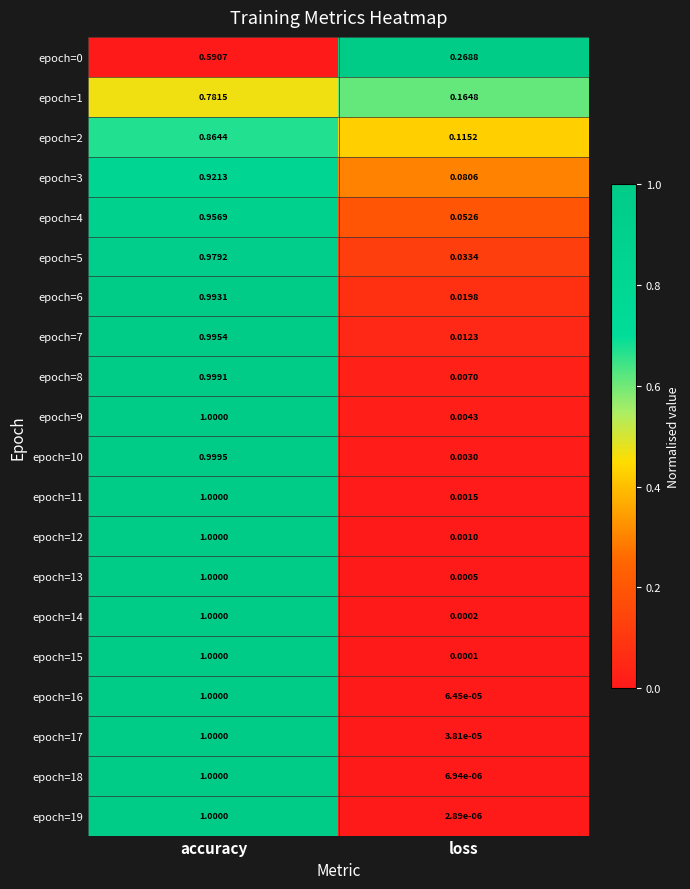

What is the difference between the highest and lowest values at accuracy?

0.4